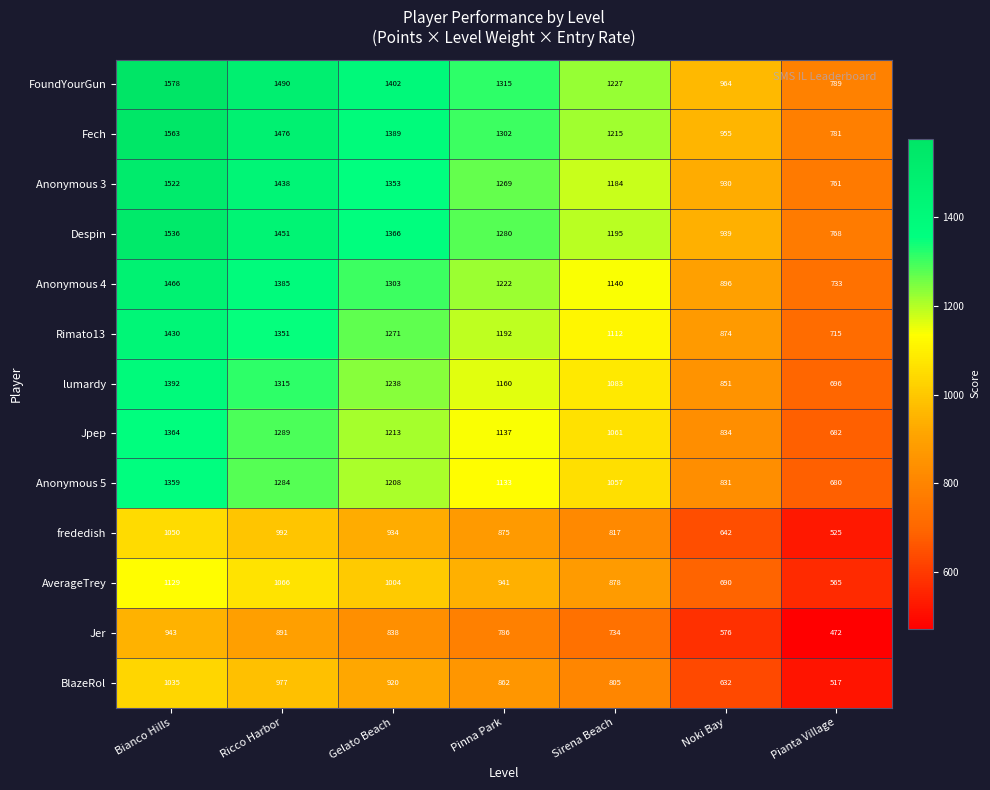

How many categories are shown in the chart?

7